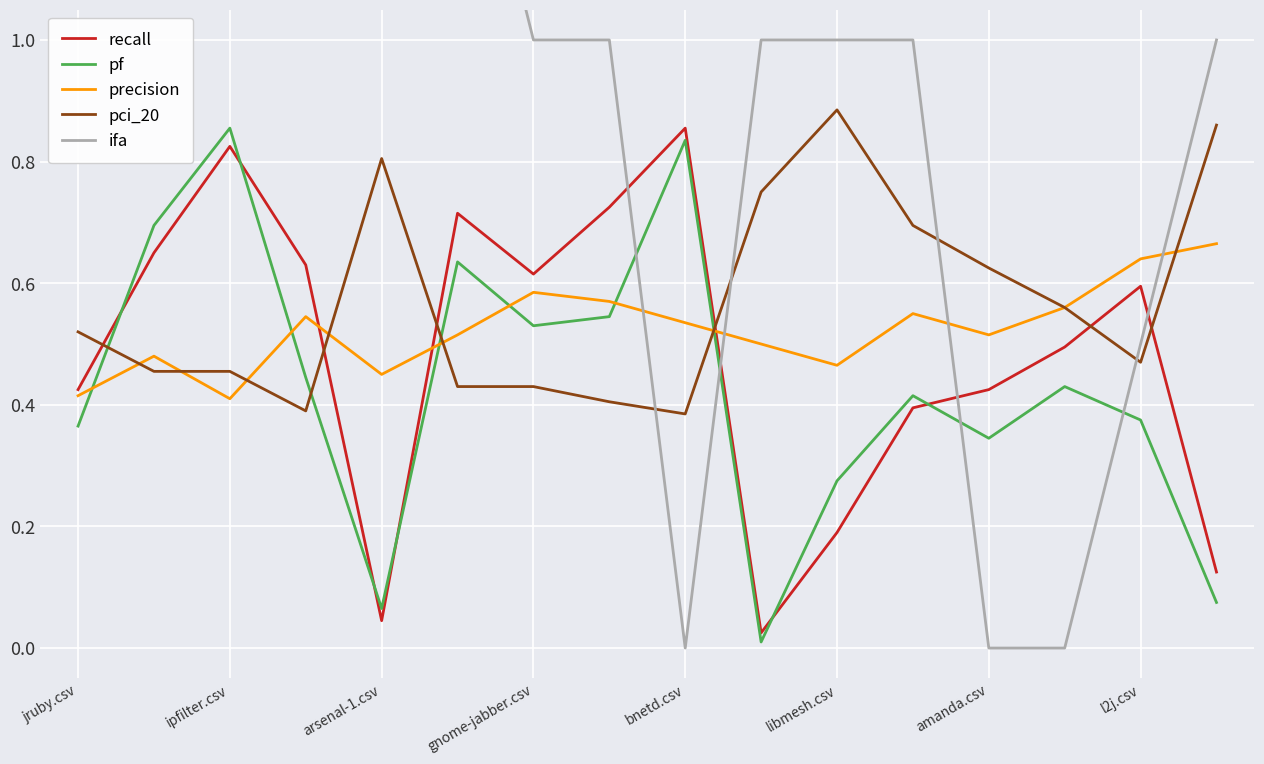

Reading left to right, extract all data points from this chart.

recall: 0.4	0.7	0.8	0.6	0.0	0.7	0.6	0.7	0.9	0.0	0.2	0.4	0.4	0.5	0.6	0.1
pf: 0.4	0.7	0.9	0.4	0.1	0.6	0.5	0.5	0.8	0.0	0.3	0.4	0.3	0.4	0.4	0.1
precision: 0.4	0.5	0.4	0.5	0.5	0.5	0.6	0.6	0.5	0.5	0.5	0.6	0.5	0.6	0.6	0.7
pci_20: 0.5	0.5	0.5	0.4	0.8	0.4	0.4	0.4	0.4	0.8	0.9	0.7	0.6	0.6	0.5	0.9
ifa: 2.5	2.5	1.5	2.5	2.5	1.5	1.0	1.0	0.0	1.0	1.0	1.0	0.0	0.0	0.5	1.0